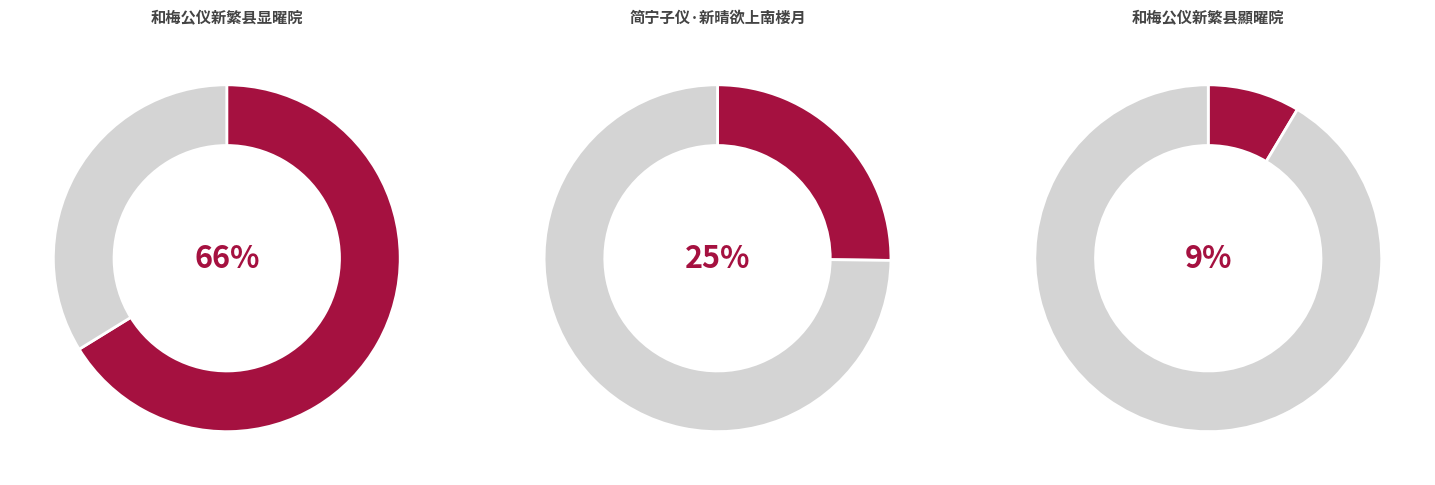

How many slices are in this pie chart?

3